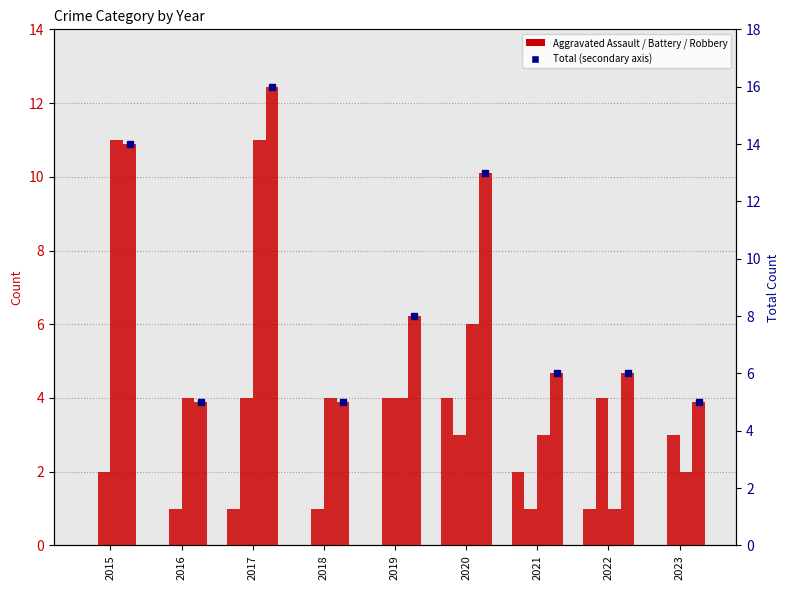

Which series has the largest total across all categories?

Total (marker)